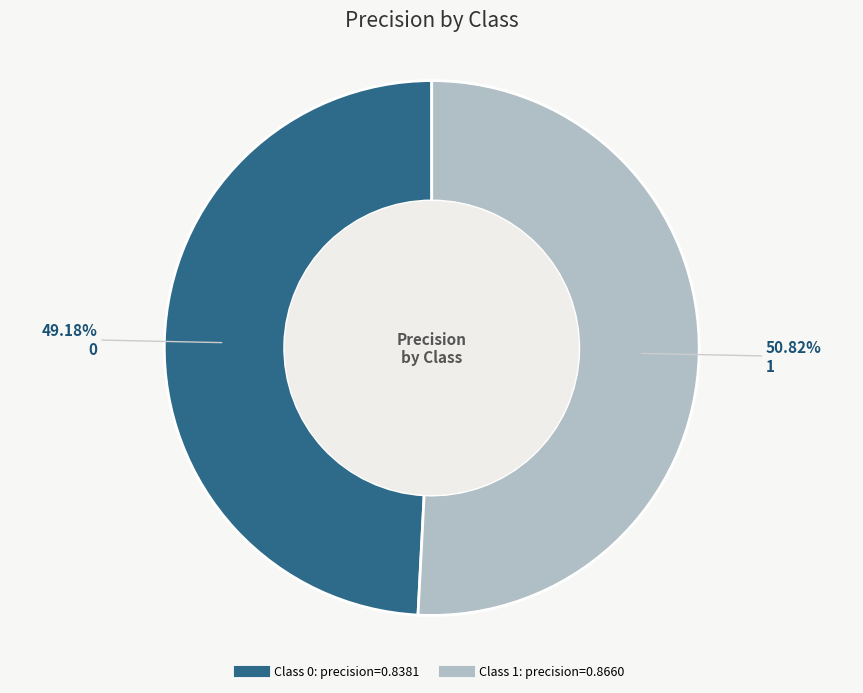

Does any single category account for the majority?

Yes